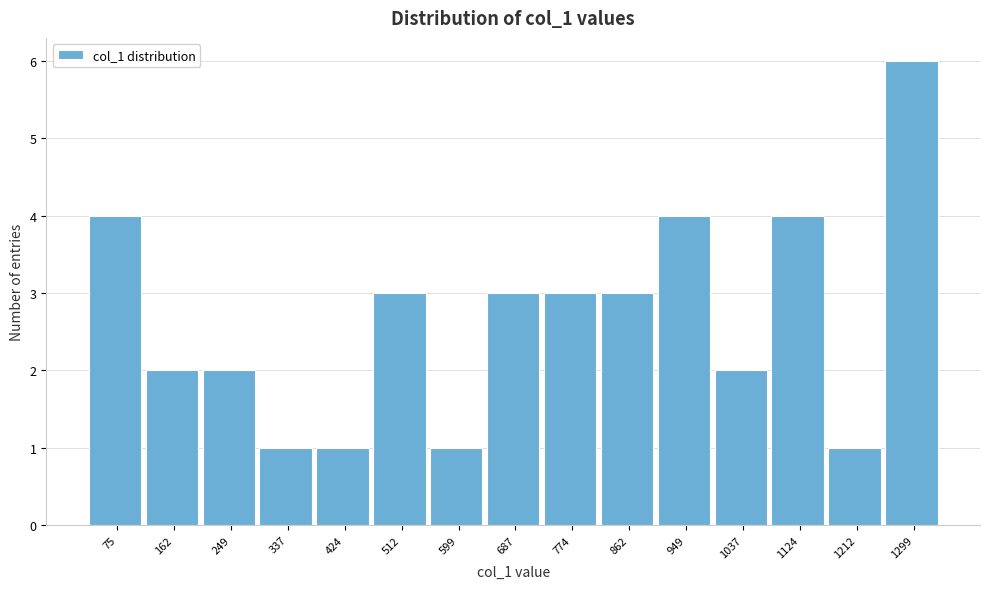

Reading left to right, transcribe all the data shown in this chart.

4	2	2	1	1	3	1	3	3	3	4	2	4	1	6